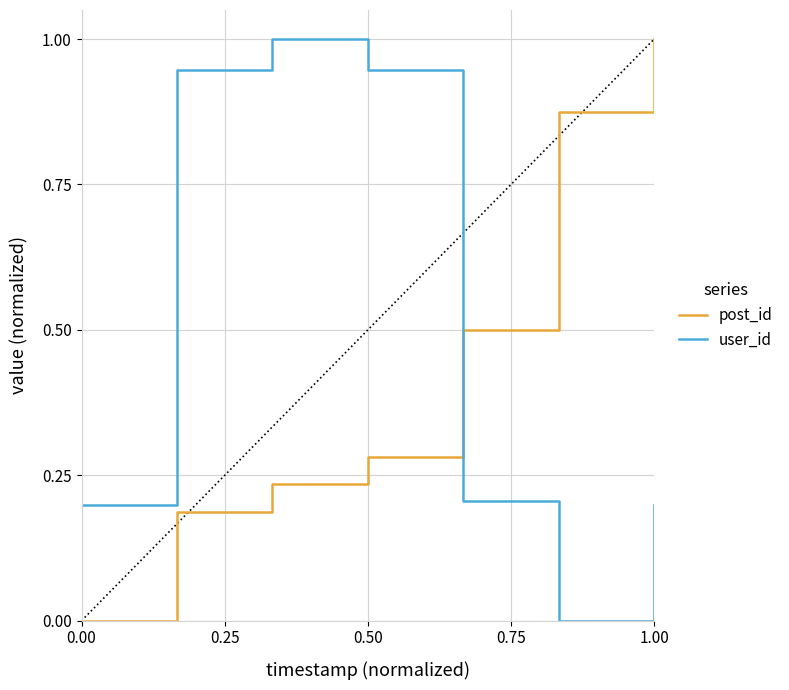

What is the difference between the second highest and second lowest values in the user_id series?

0.7